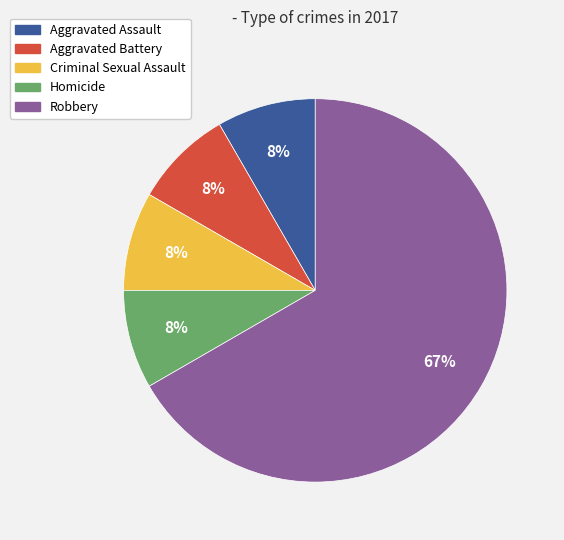

Is Robbery the majority of the pie?

Yes